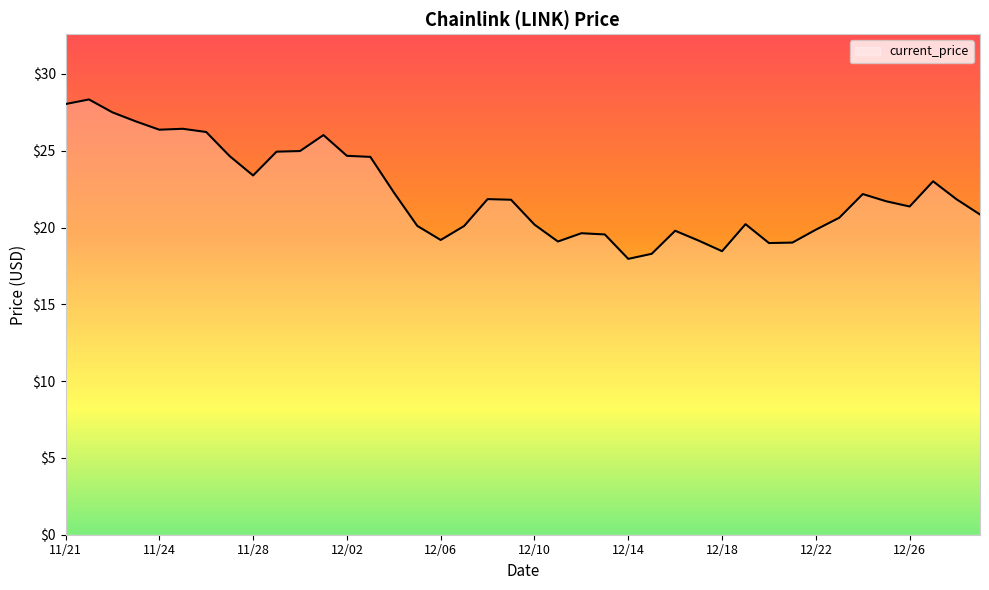

What is the difference between the maximum and minimum values?

10.4